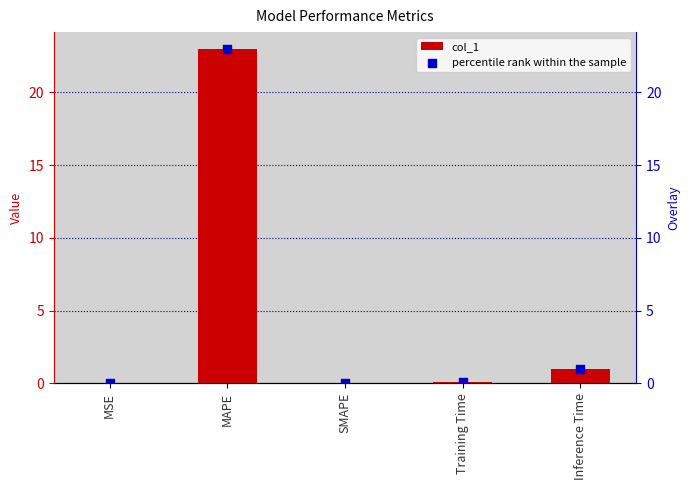

What are all the series names shown in the legend?

col_1, percentile rank within the sample